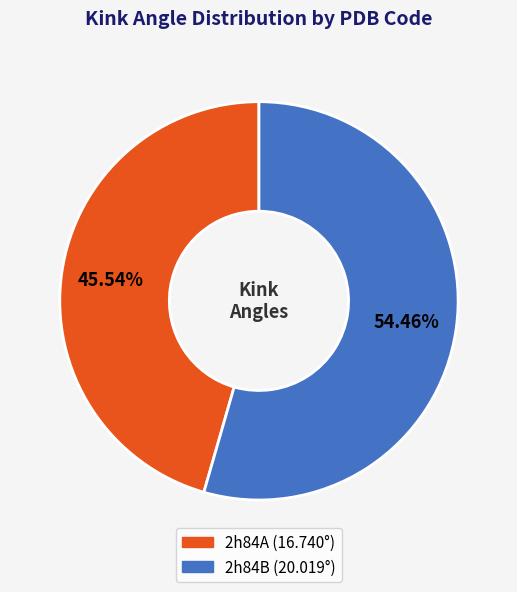

How many segments does this pie chart have?

2